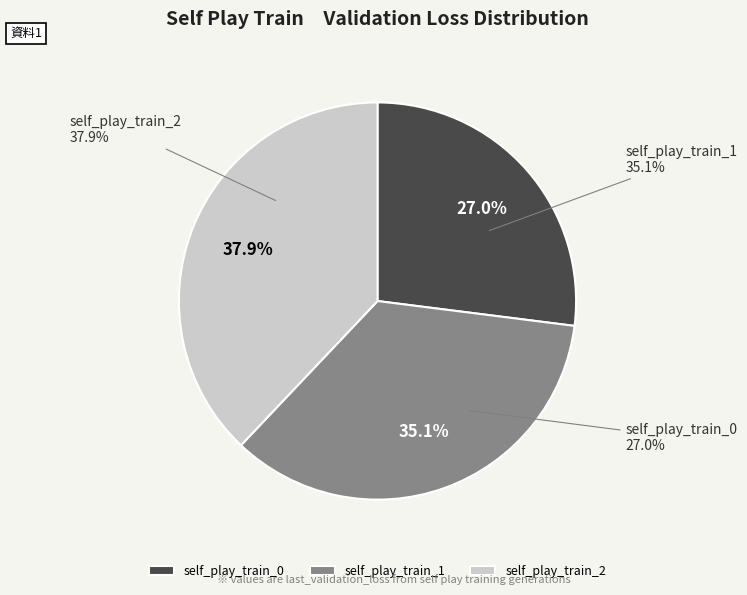

How many segments does this pie chart have?

3